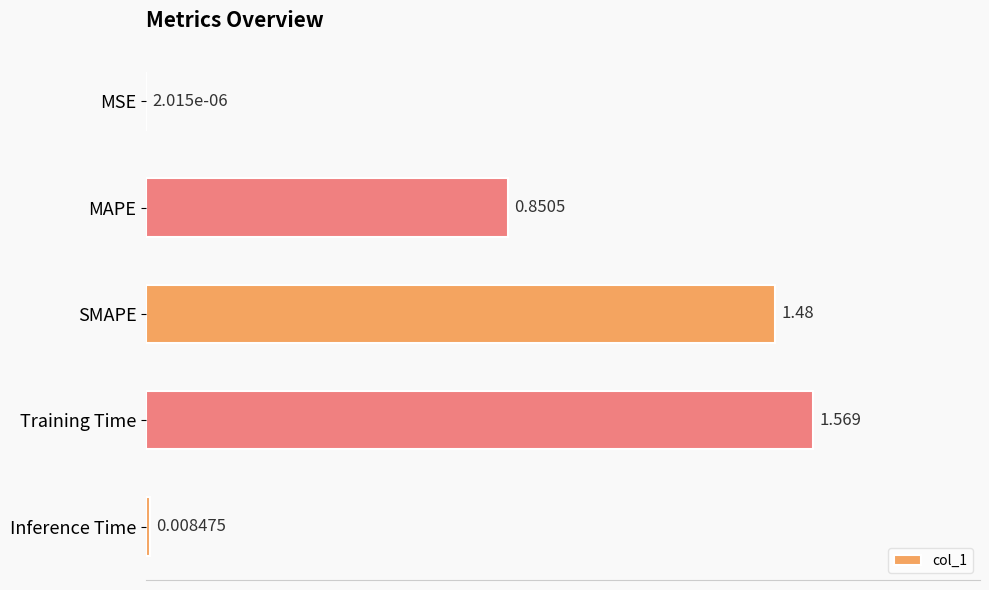

Which category has the highest value across all series?

Training Time